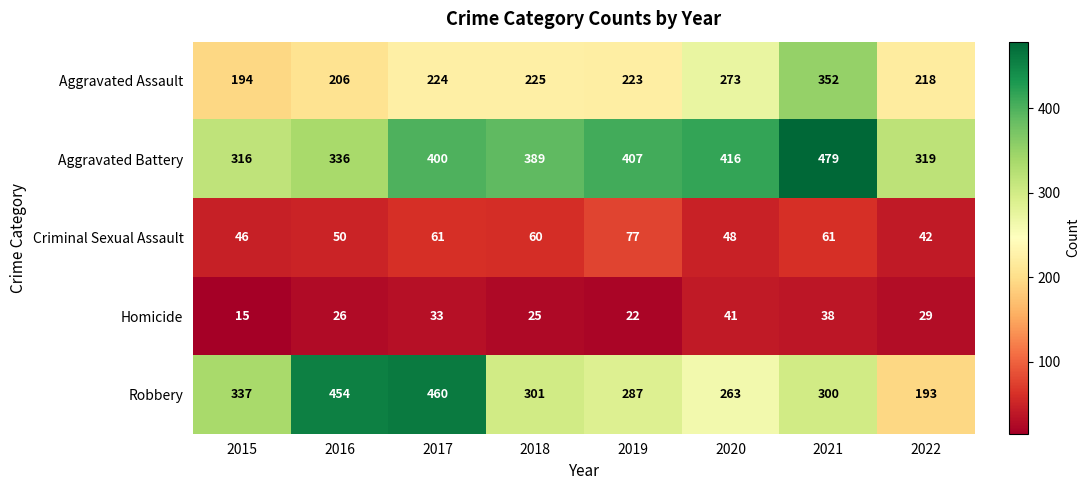

At how many categories does at least one series exceed 345?

6